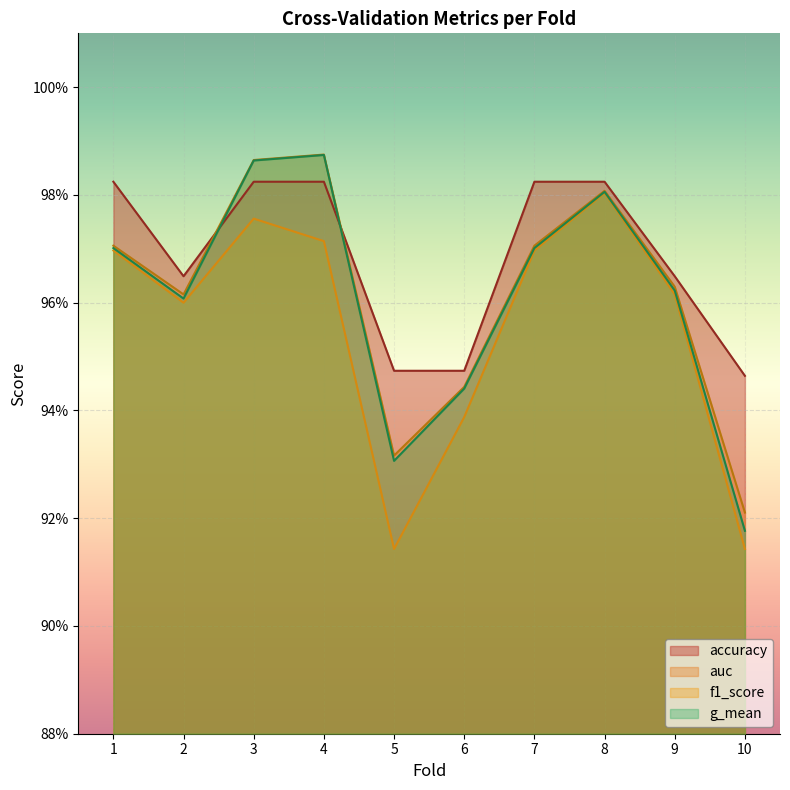

True or false: accuracy and f1_score intersect in this chart.

False